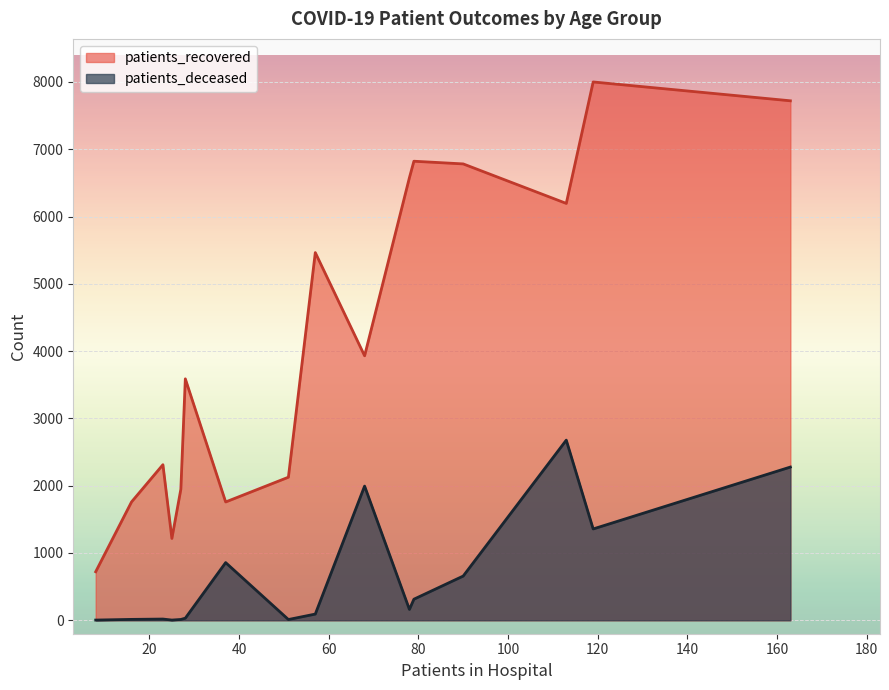

True or false: patients_recovered has a value of 3930 at 85-89.

True